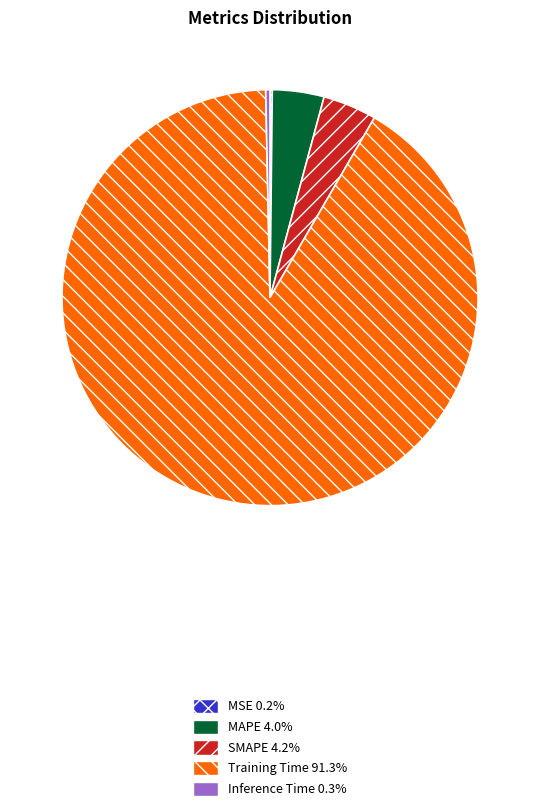

Which has a higher value, Training Time or SMAPE?

Training Time